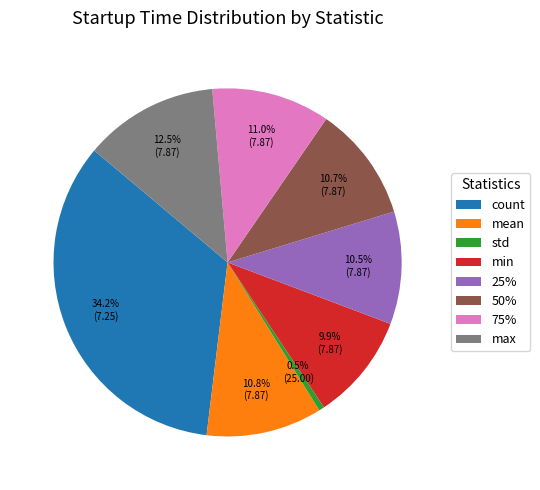

Does min account for over 50% of the chart?

No